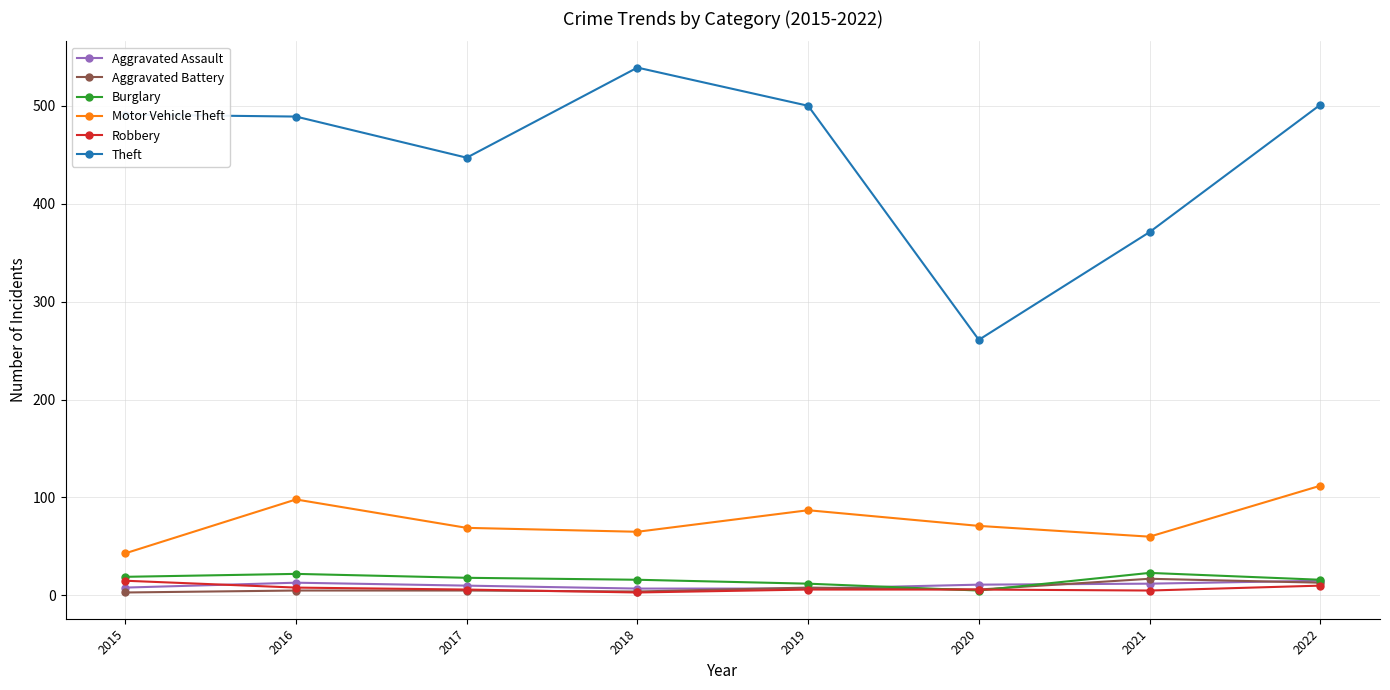

Between 2020 and 2022, which series saw the biggest shift?

Theft